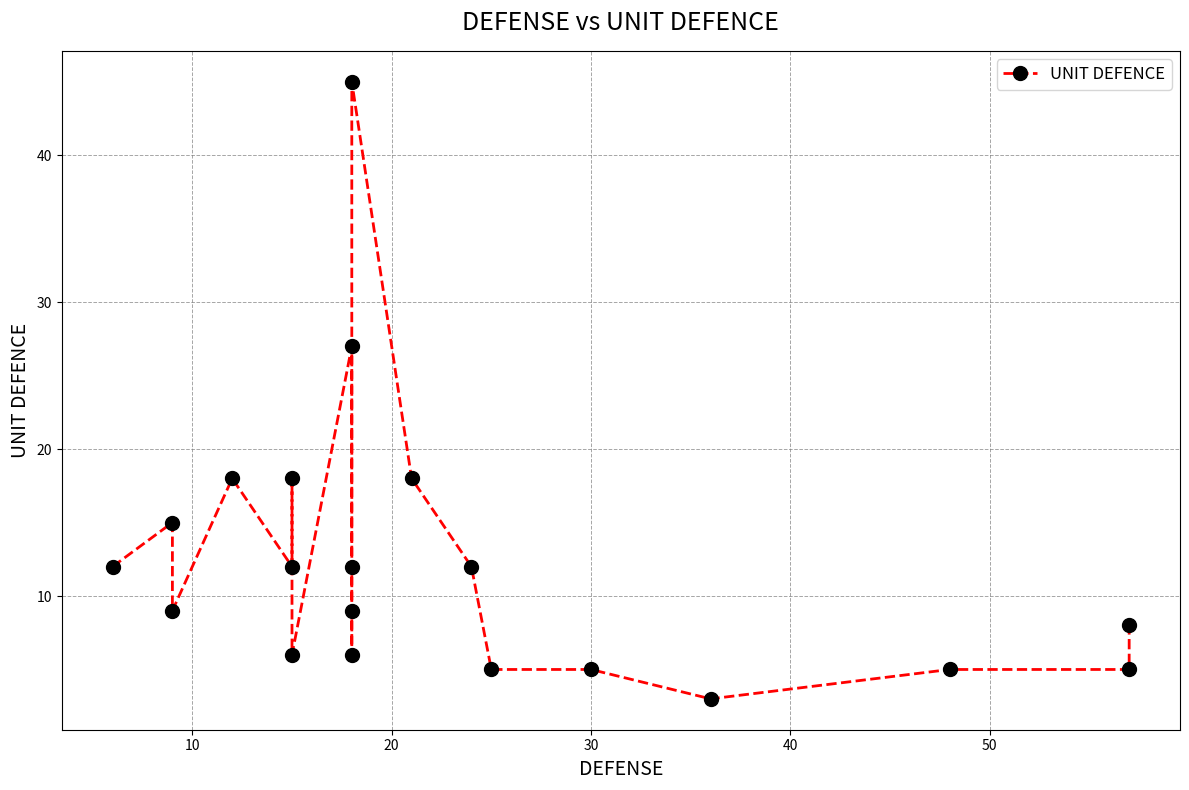

What is the minimum value shown in the chart?

3